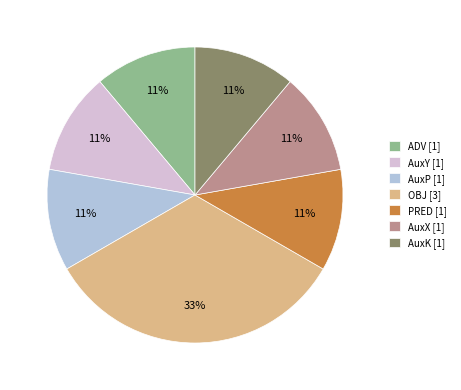

To the nearest percent, what is the difference between the largest and smallest slice percentages?

22%